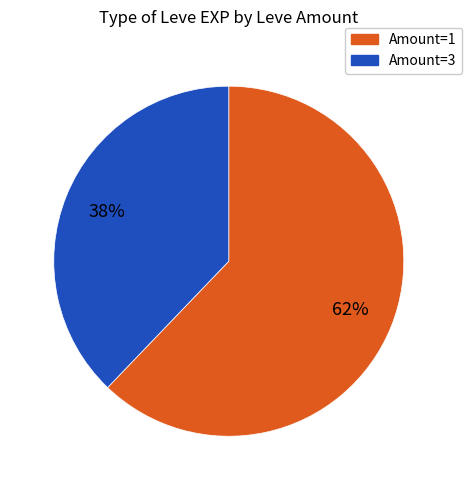

To the nearest percent, what is the average slice percentage?

50%